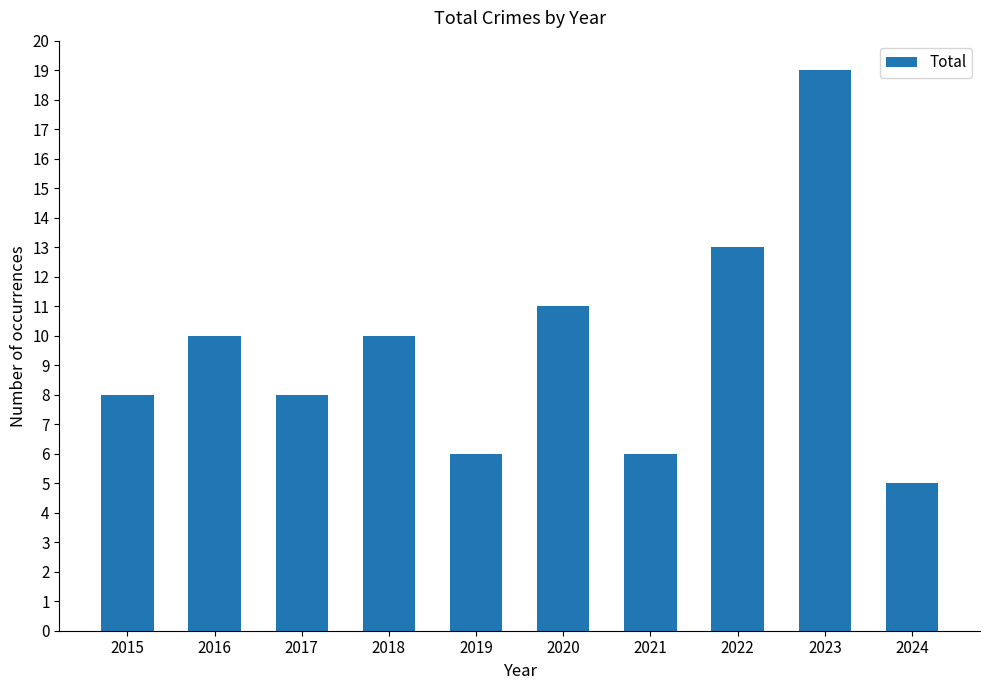

Approximately how many times larger is the value at 2020 compared to 2022?

0.8